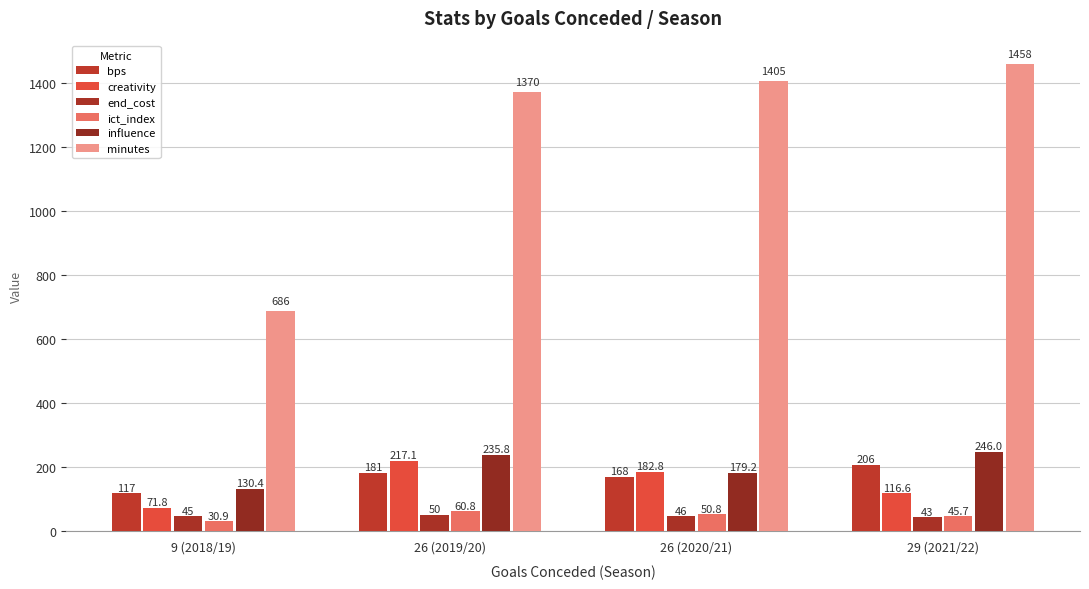

Reading left to right, transcribe all the data shown in this chart.

bps: 9 (2018/19)=117.0	26 (2019/20)=181.0	26 (2020/21)=168.0	29 (2021/22)=206.0
creativity: 9 (2018/19)=71.8	26 (2019/20)=217.1	26 (2020/21)=182.8	29 (2021/22)=116.6
end_cost: 9 (2018/19)=45.0	26 (2019/20)=50.0	26 (2020/21)=46.0	29 (2021/22)=43.0
ict_index: 9 (2018/19)=30.9	26 (2019/20)=60.8	26 (2020/21)=50.8	29 (2021/22)=45.7
influence: 9 (2018/19)=130.4	26 (2019/20)=235.8	26 (2020/21)=179.2	29 (2021/22)=246.0
minutes: 9 (2018/19)=686.0	26 (2019/20)=1370.0	26 (2020/21)=1405.0	29 (2021/22)=1458.0